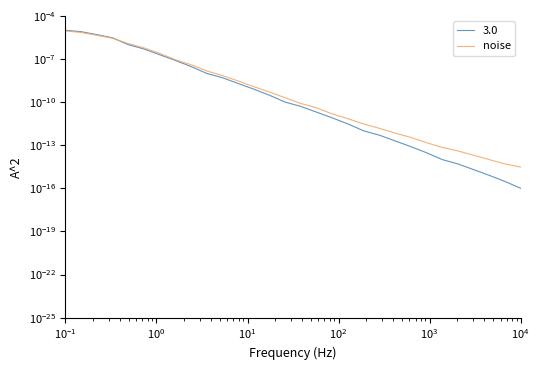

True or false: there are more than 0 points higher than both neighbors.

False